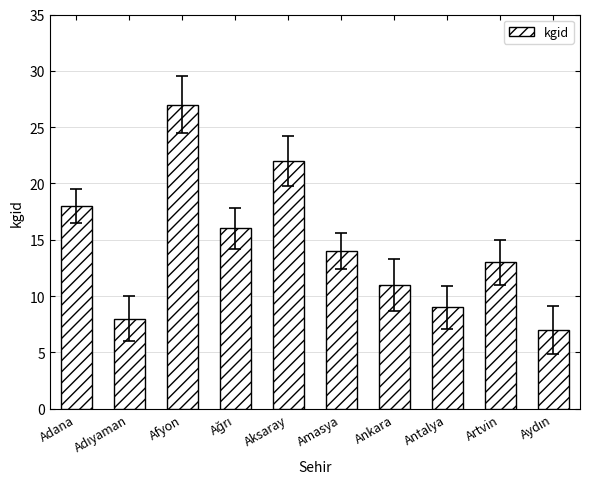

Read the value at Ankara, to the nearest 5.

10